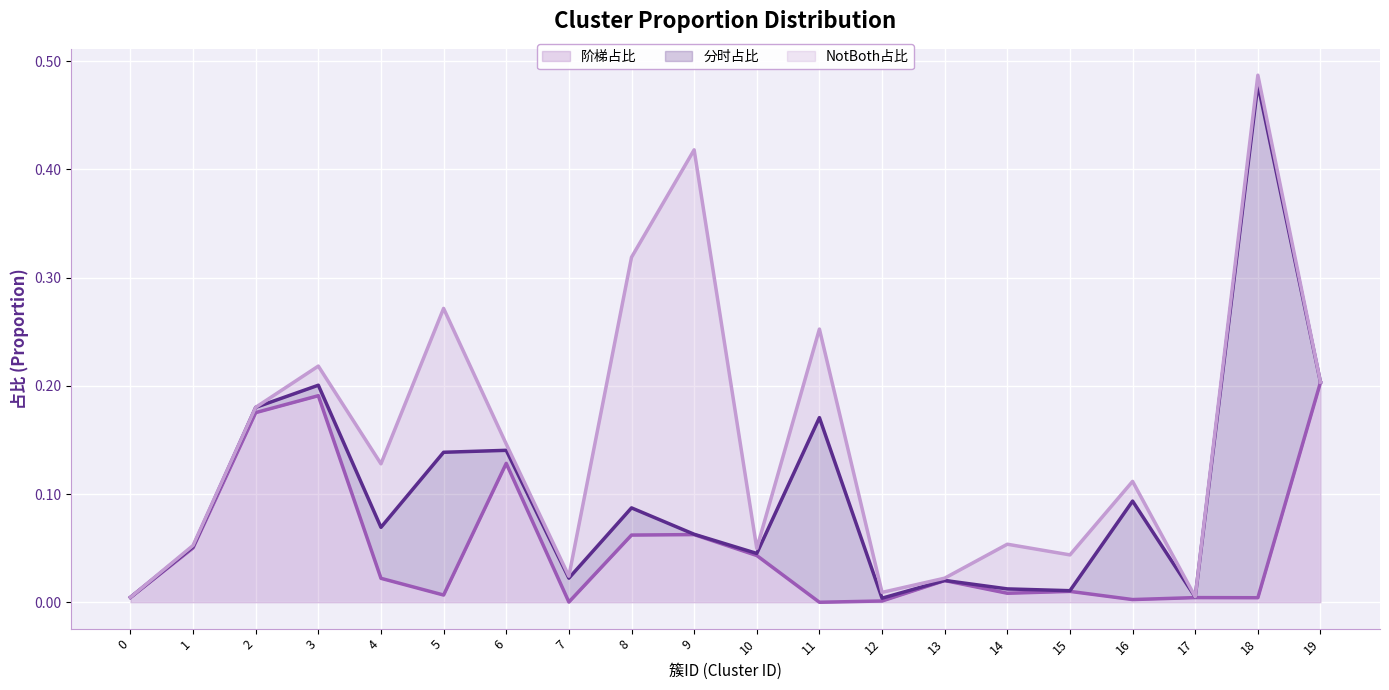

True or false: 分时占比 (line) and NotBoth占比 (line) cross at least once.

False